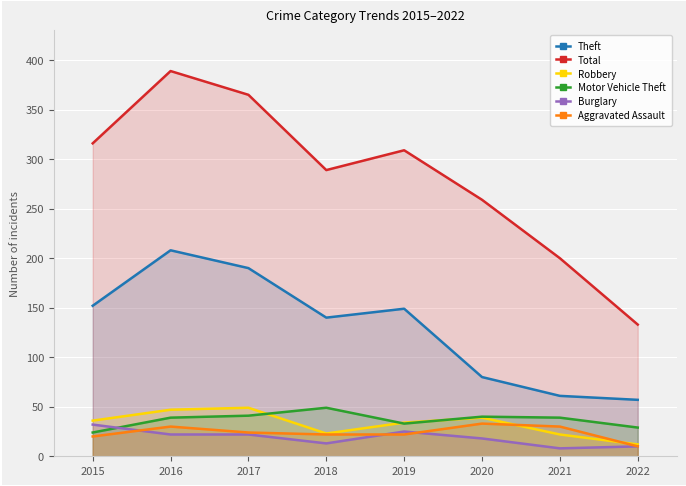

What is the total value across all series at 2015?

580